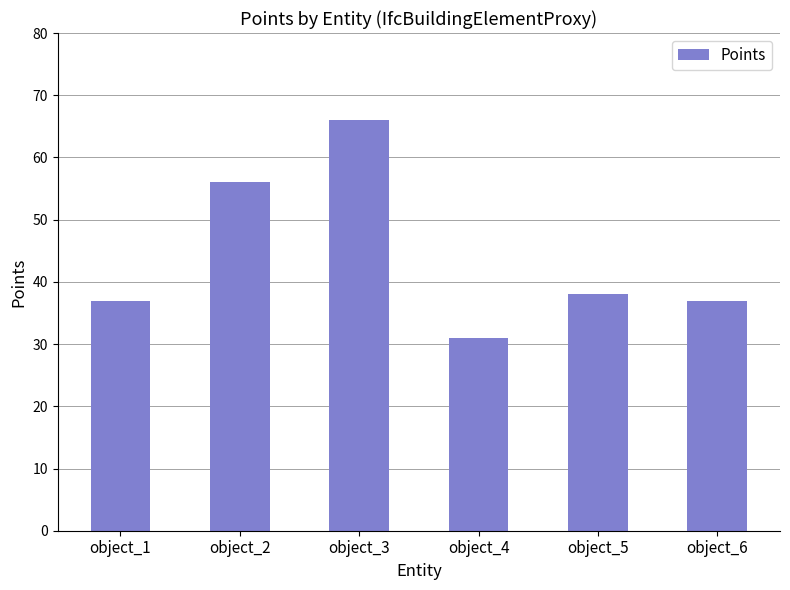

What is the sum of all values?

265